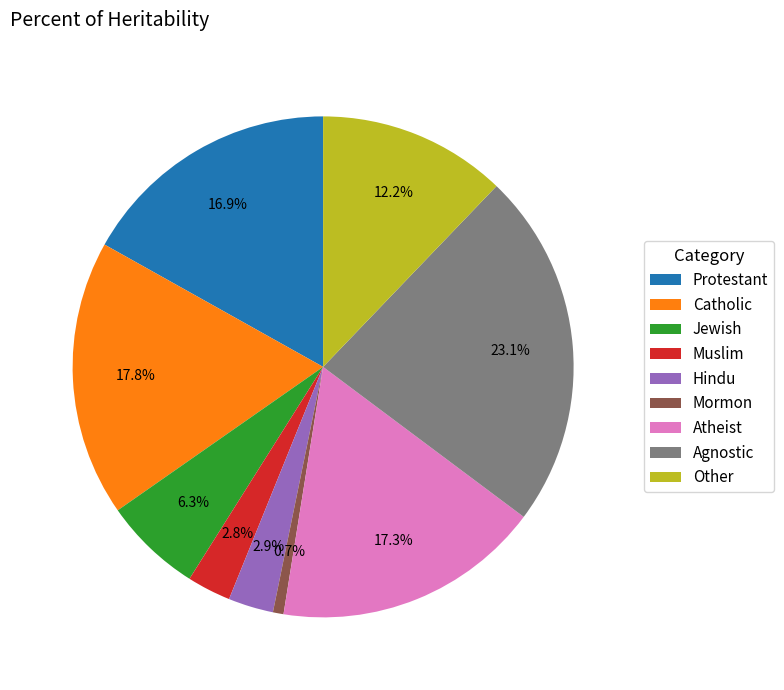

What percentage do Protestant and Atheist together represent?

34.2%